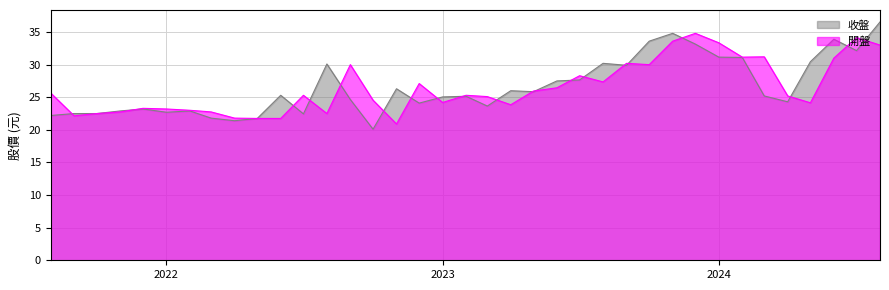

Which series has the widest spread of values?

收盤